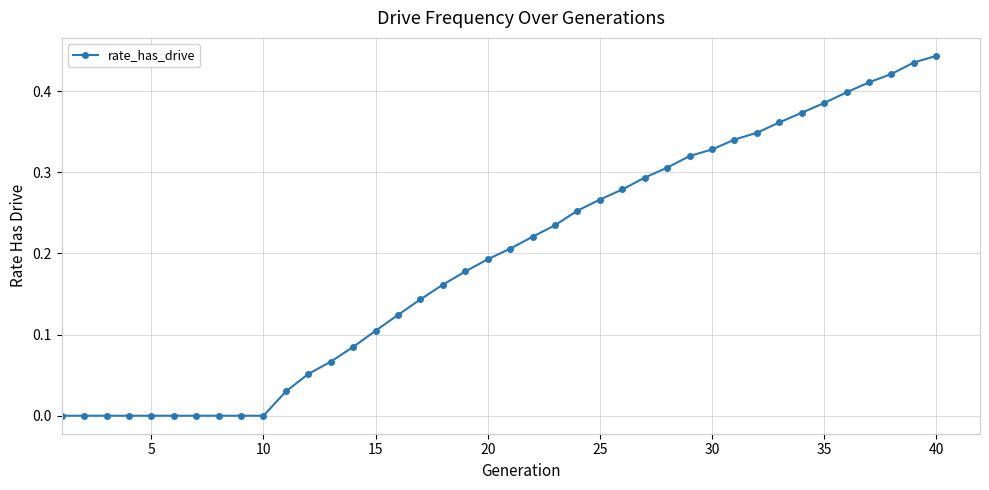

True or false: the data shows -0.3 at 10.

False